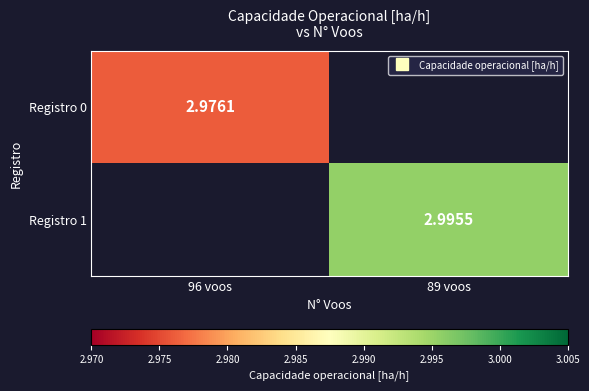

List the series in order of their overall mean, lowest first.

Registro 0, Registro 1